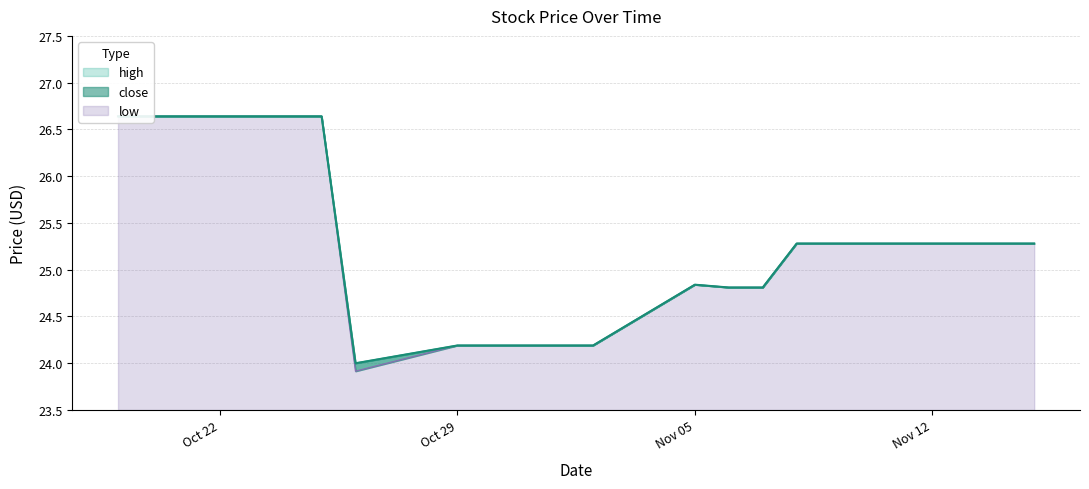

What is the maximum value for high?

26.6